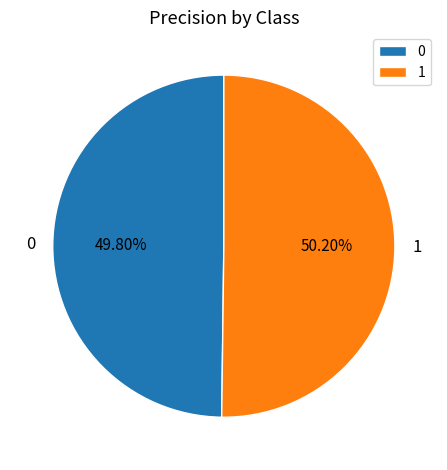

Do 0 and 1 together represent more than half of the pie?

Yes